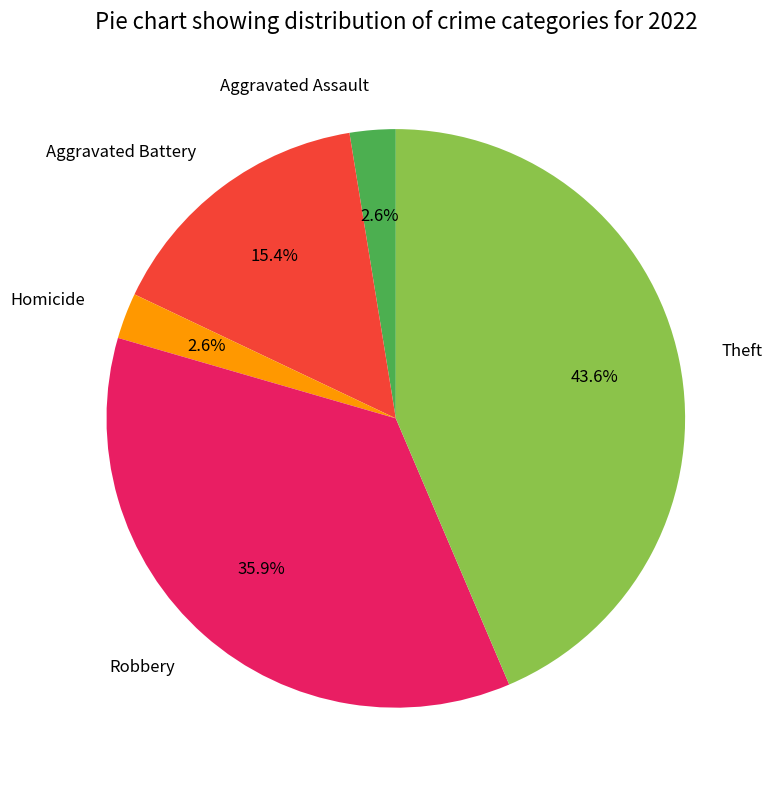

Which has a higher value, Theft or Homicide?

Theft